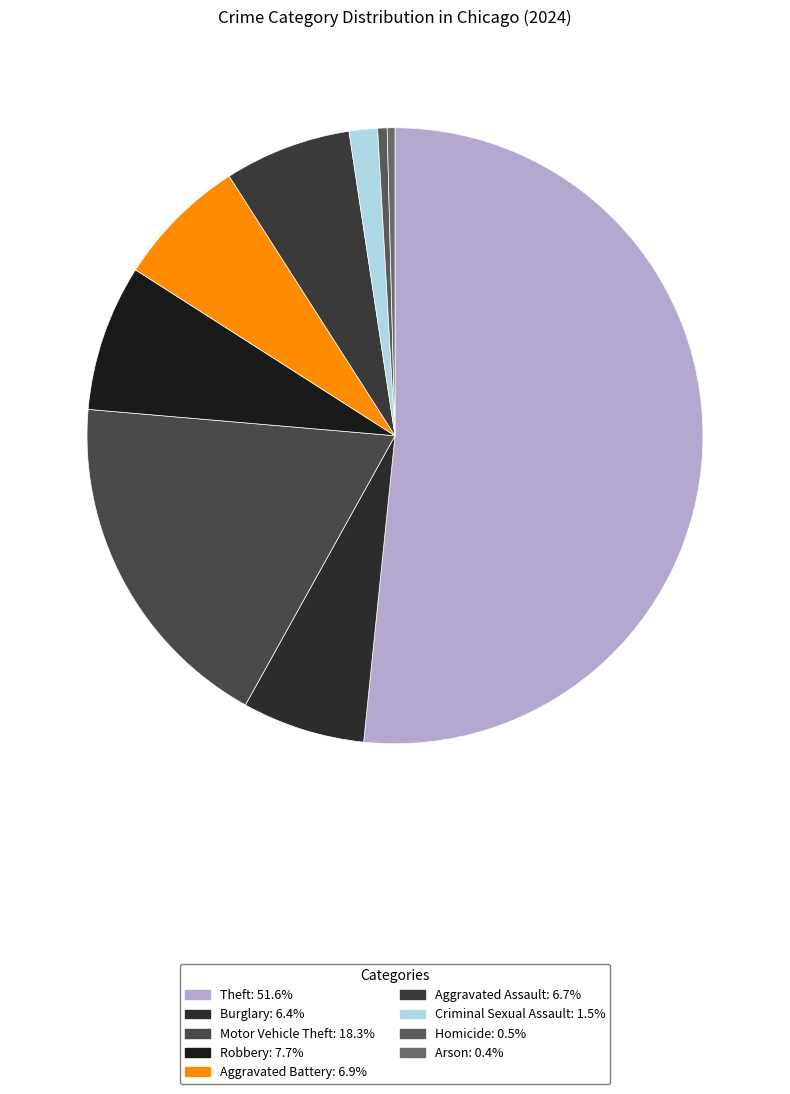

Rank the categories by value from highest to lowest.

Theft, Motor Vehicle Theft, Robbery, Aggravated Battery, Aggravated Assault, Burglary, Criminal Sexual Assault, Homicide, Arson